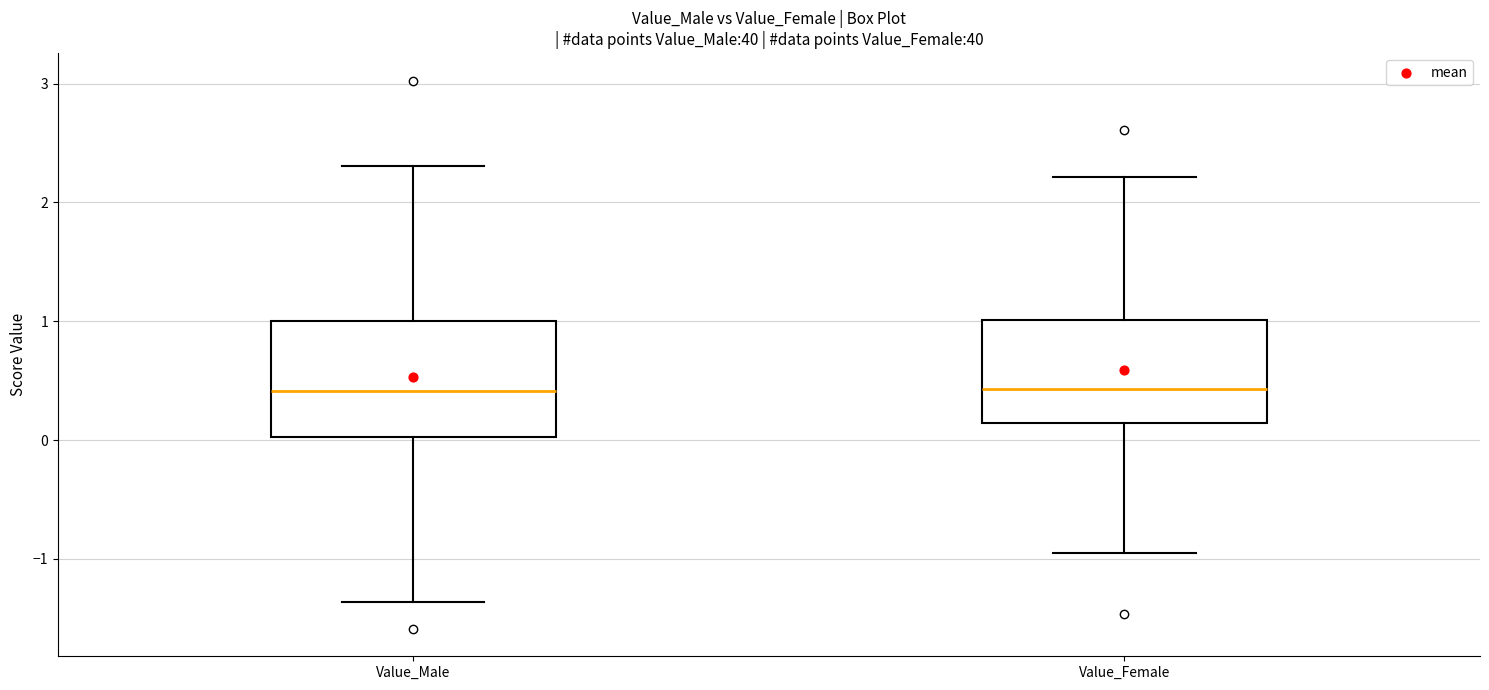

Comparing the boxes themselves (not the whiskers), which one is the tallest?

Value_Male